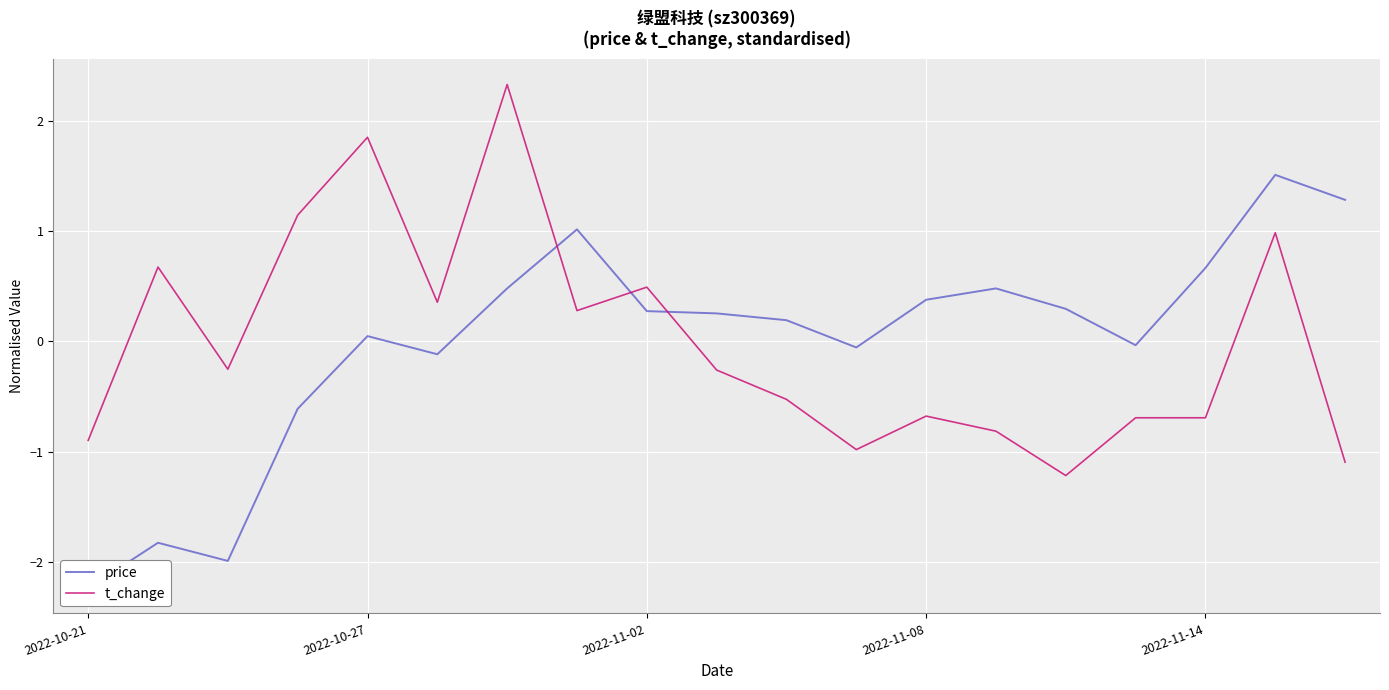

What is the lowest value of the t_change series?

-1.2